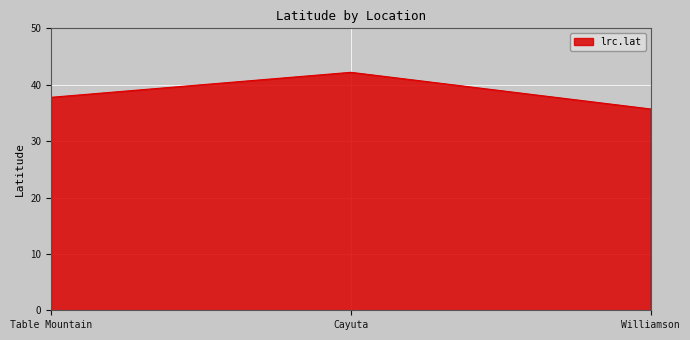

Reading left to right, list all the values displayed in this chart.

Table Mountain=37.8	Cayuta=42.2	Williamson=35.7